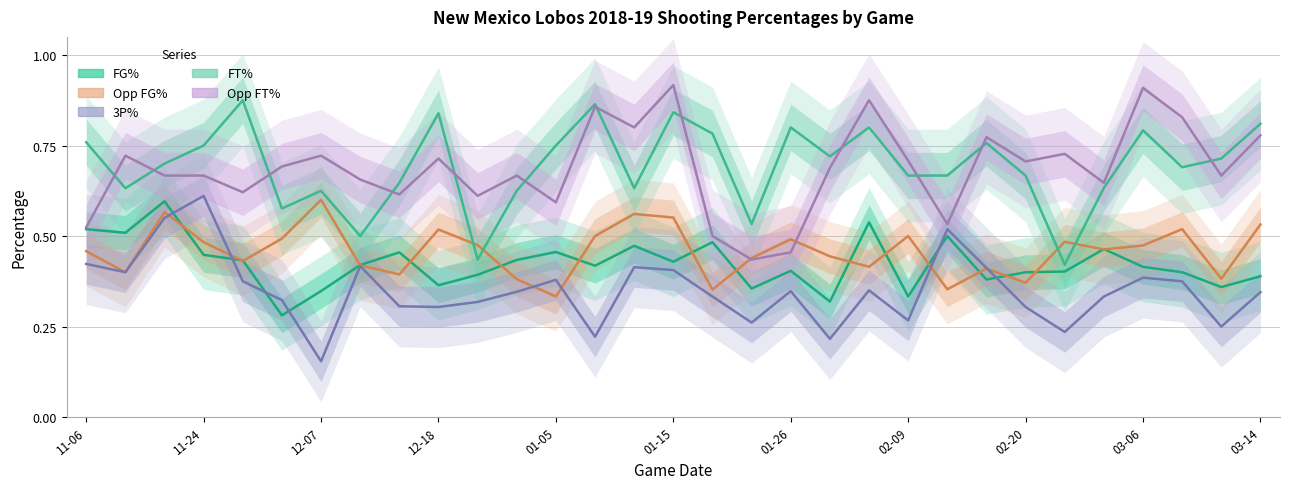

How many interior local valleys does the 3P% series have?

9